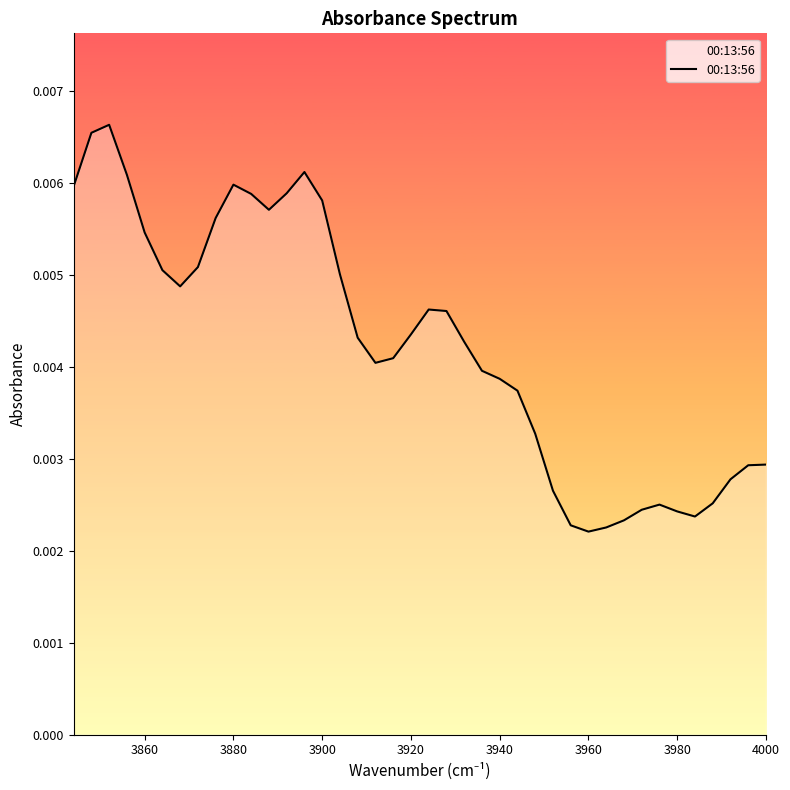

How many distinct data groups are displayed?

1